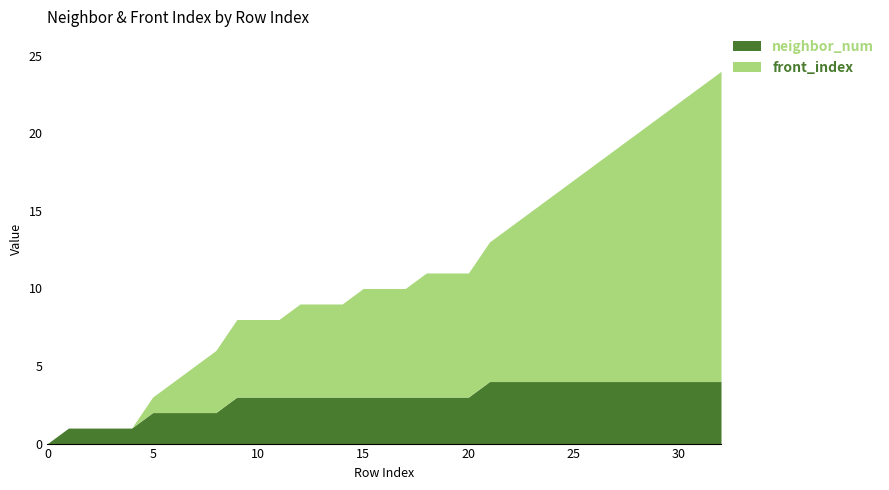

Reading left to right, what are all the values shown in this chart?

front_index: 0	0	0	0	0	1	2	3	4	5	5	5	6	6	6	7	7	7	8	8	8	9	10	11	12	13	14	15	16	17	18	19	20
neighbor_num: 0	1	1	1	1	2	2	2	2	3	3	3	3	3	3	3	3	3	3	3	3	4	4	4	4	4	4	4	4	4	4	4	4